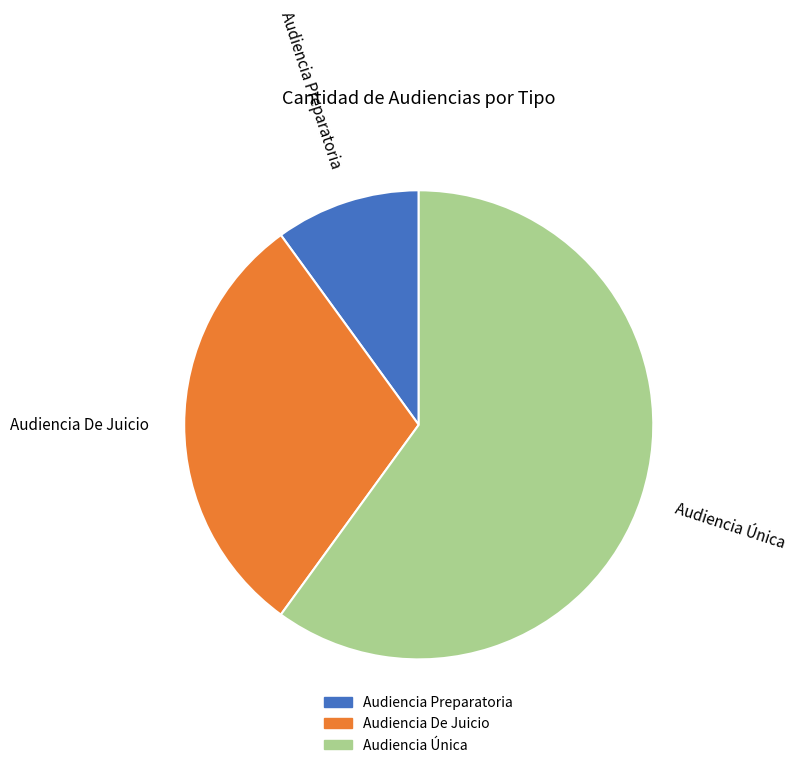

Is it true that Audiencia Única is 50% of the pie?

False